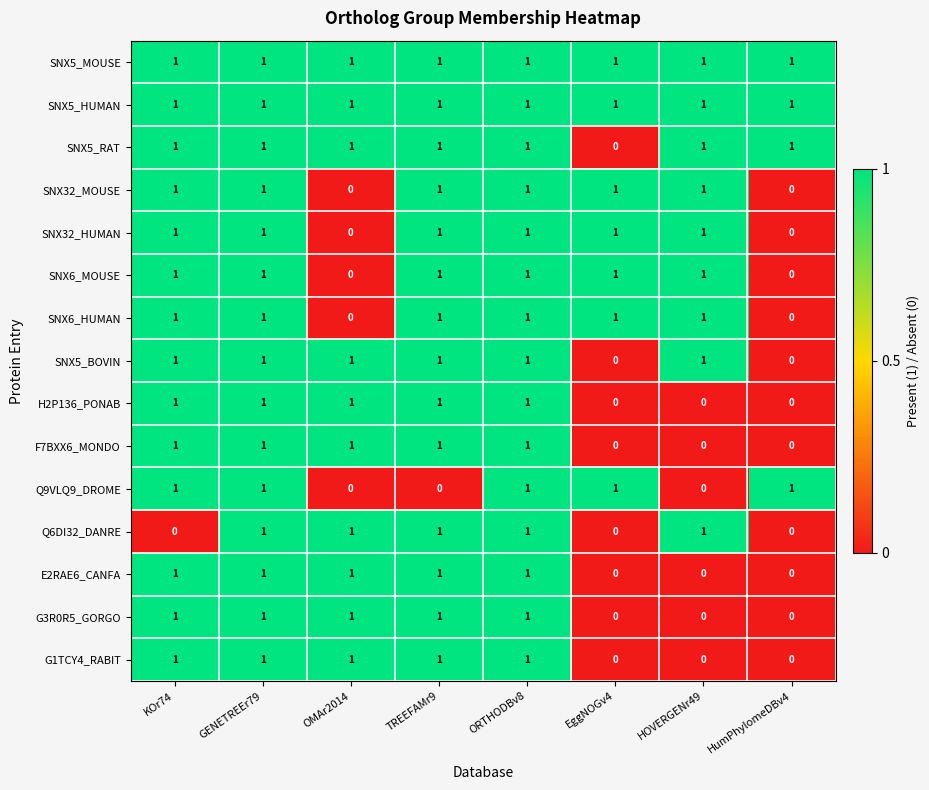

Count the G1TCY4_RABIT values in the range 0 to 1.

8